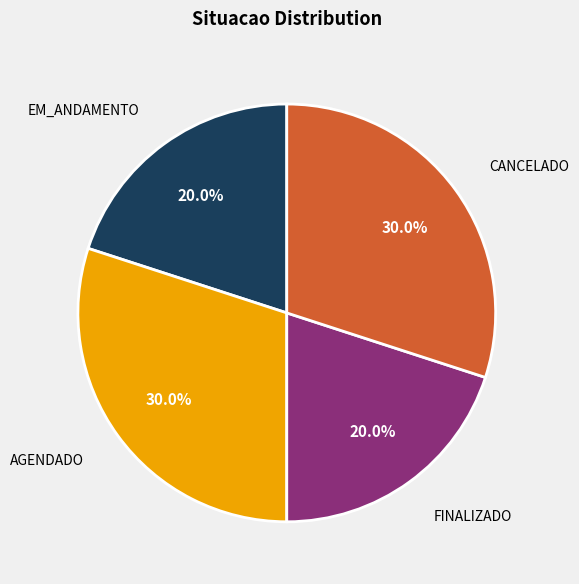

To the nearest percent, what percentage of the pie is AGENDADO?

30%